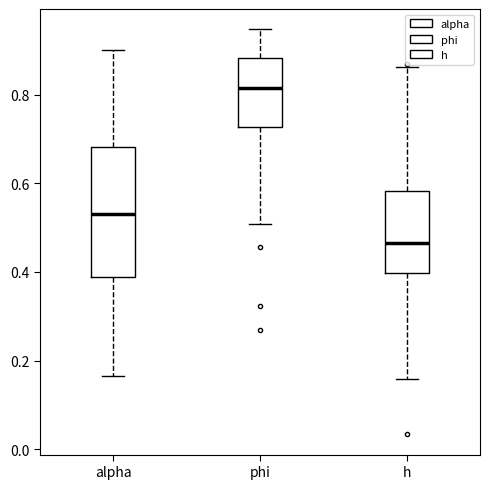

Which box has the highest median line?

phi